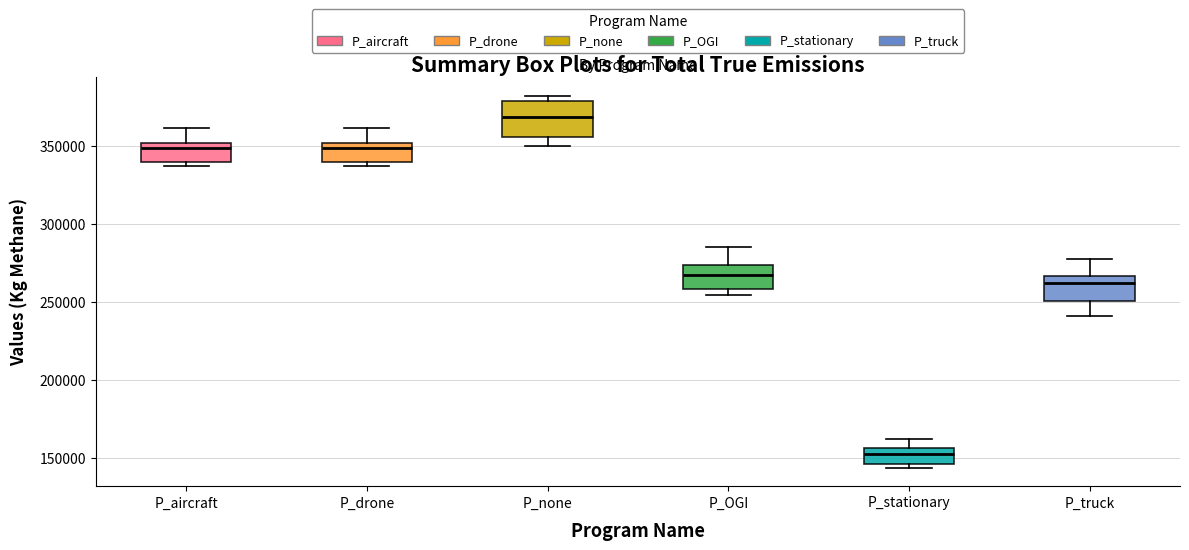

Comparing the boxes themselves (not the whiskers), which one is the tallest?

P_none